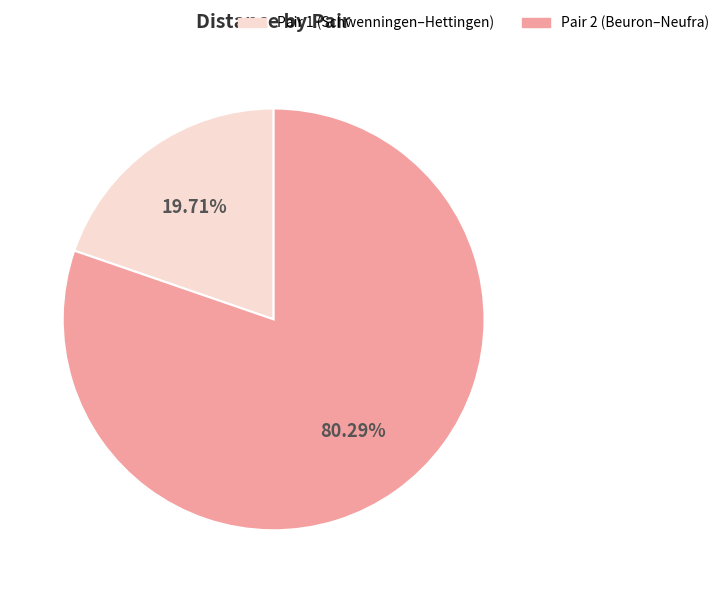

Approximately how many times larger is the value at Pair 2 (Beuron–Neufra) compared to Pair 1 (Schwenningen–Hettingen)?

4.1